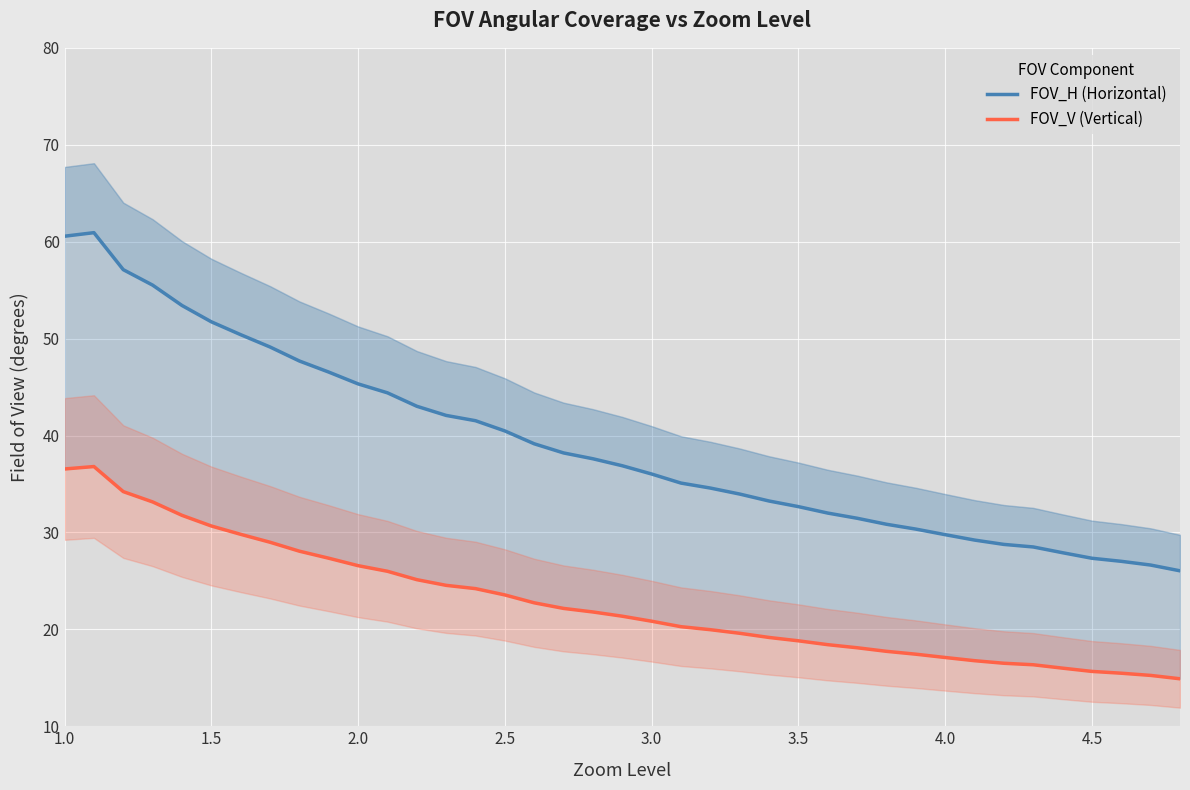

Rank the series by their maximum value, from lowest to highest.

FOV_V (Vertical), FOV_H (Horizontal)